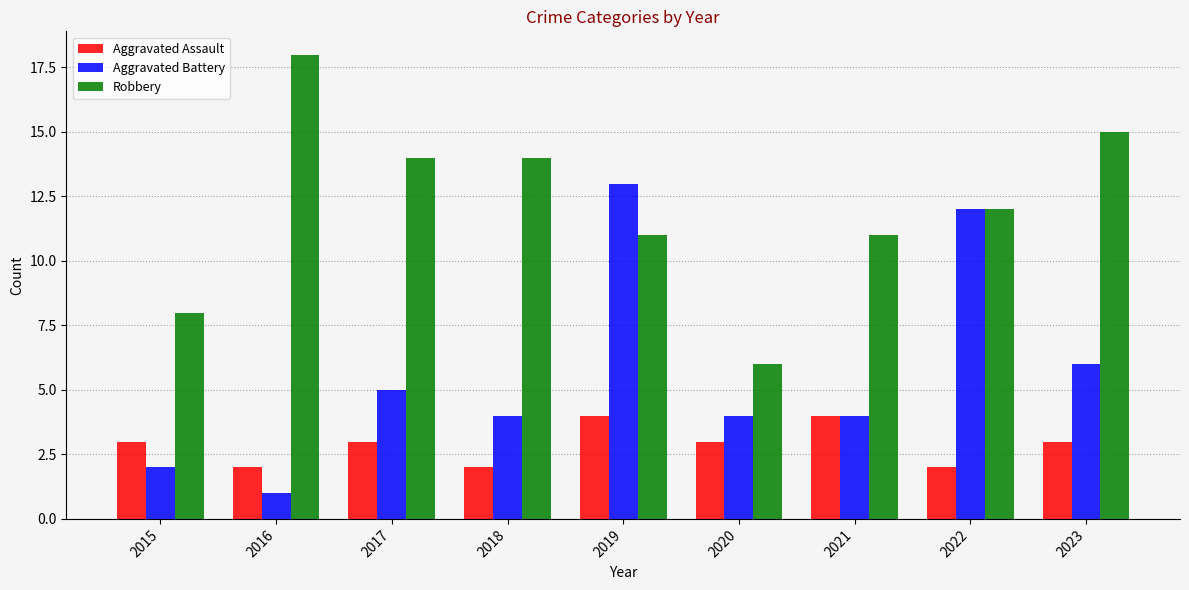

What is the average value of the Robbery series?

12